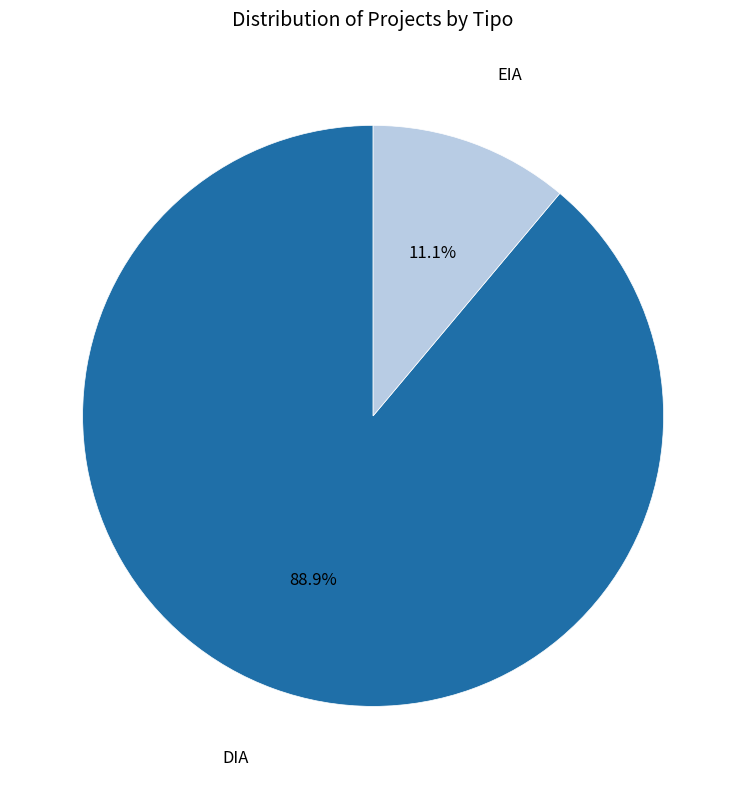

What is the ratio of the value at EIA to the value at DIA?

0.1